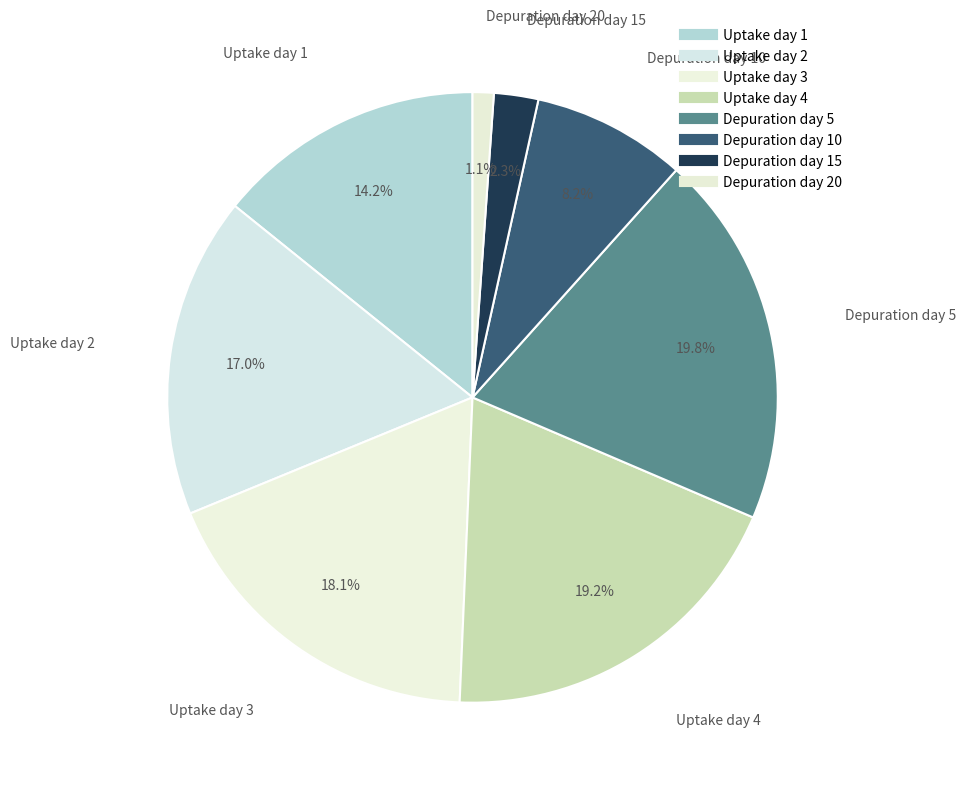

To the nearest percent, what percentage of the pie is Depuration day 15?

2%